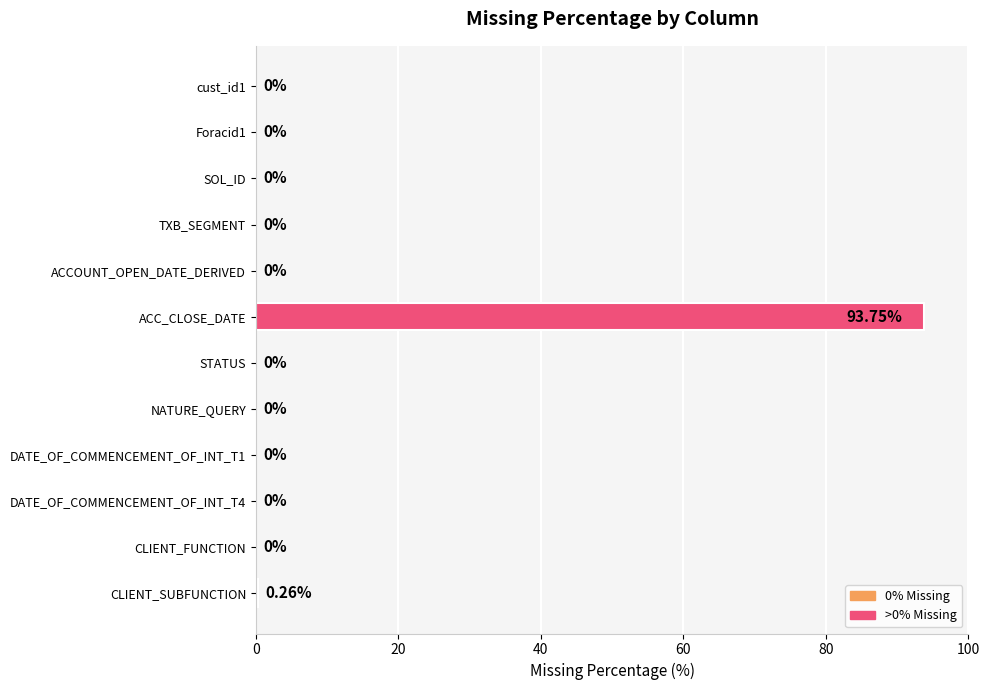

Where is the data nearest to the value 46?

CLIENT_SUBFUNCTION